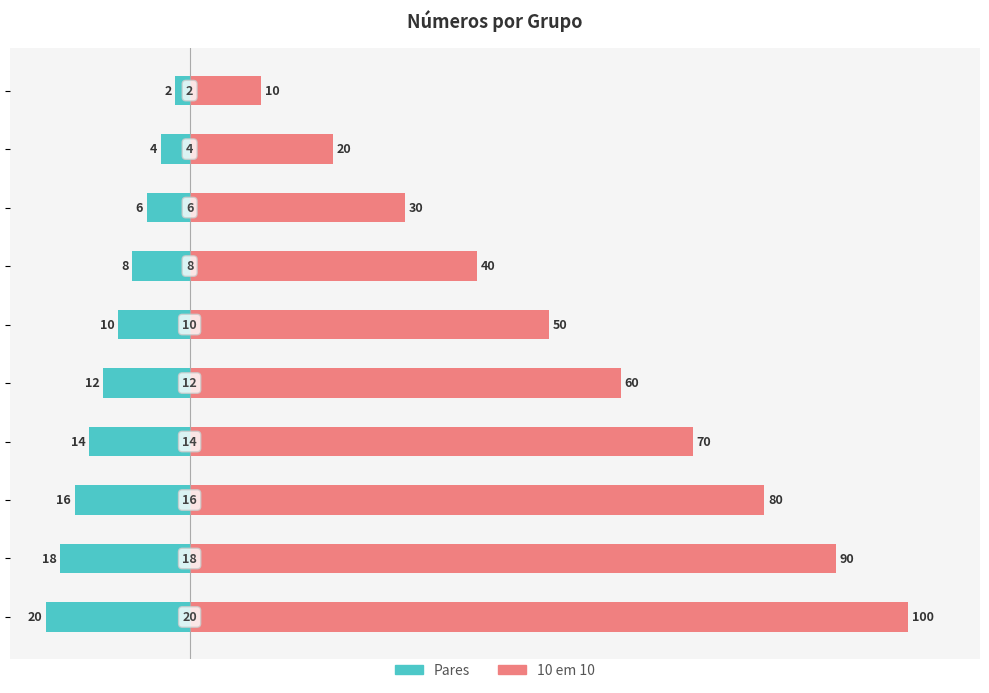

What is the label of the 10th bar from the left?

9